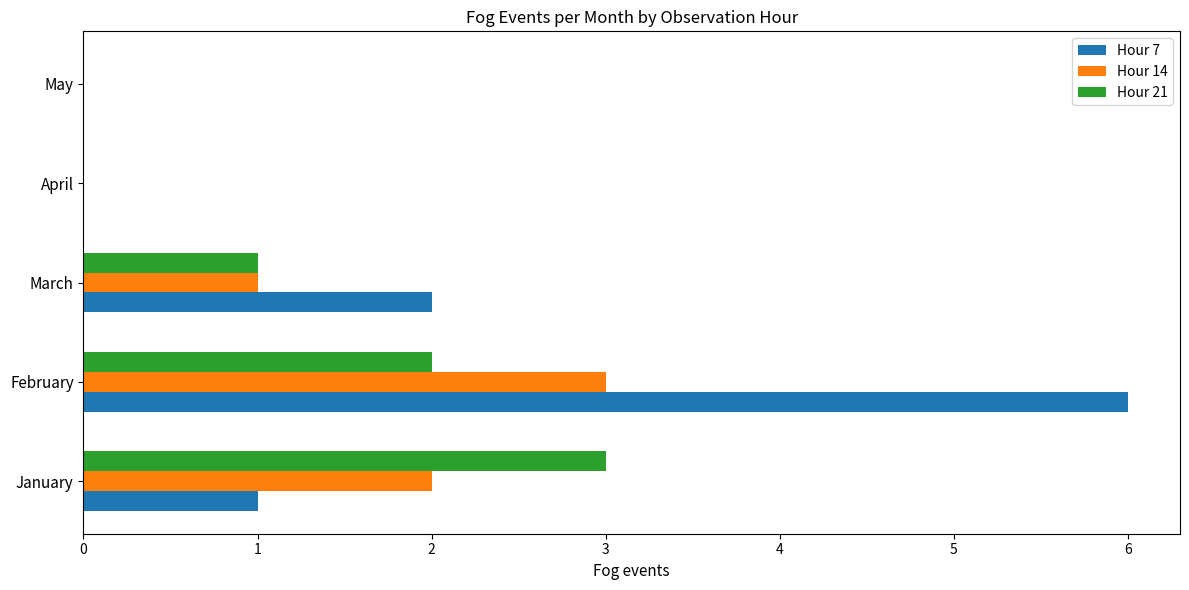

Which series has the largest total across all categories?

Hour 7